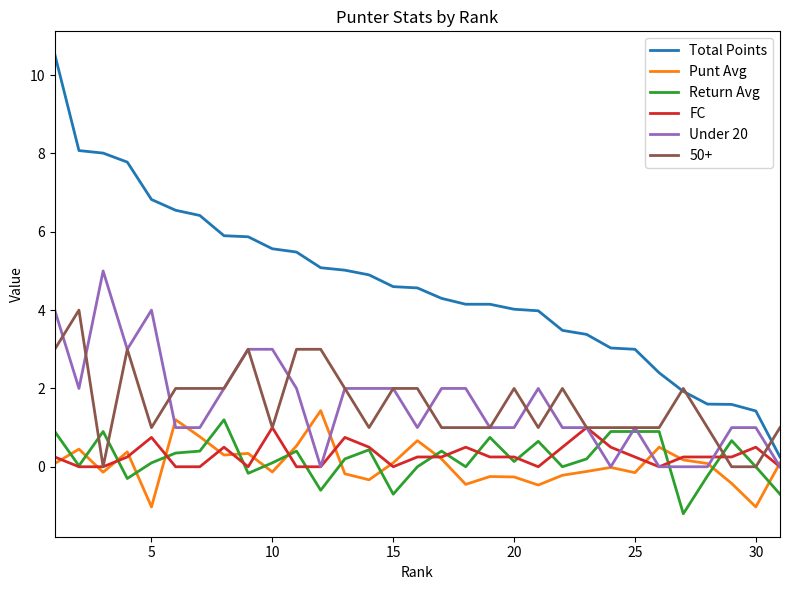

What is the greatest value displayed?

10.5